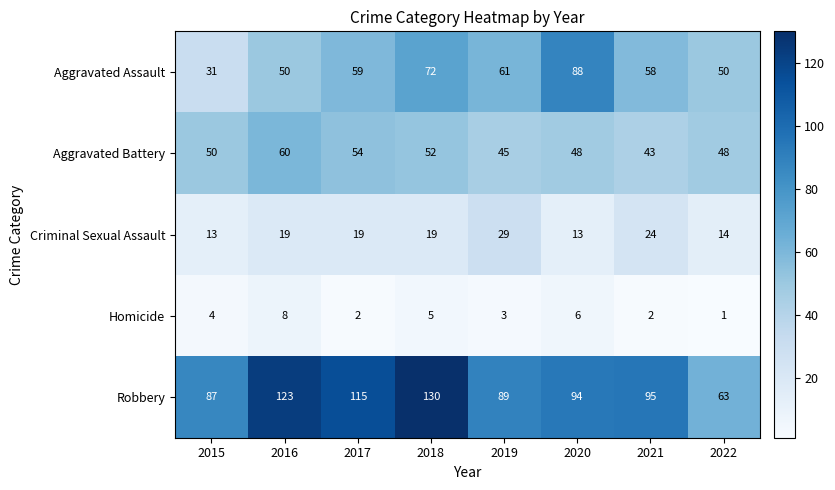

What is the sum of the Aggravated Assault values at 2018 and 2022?

122